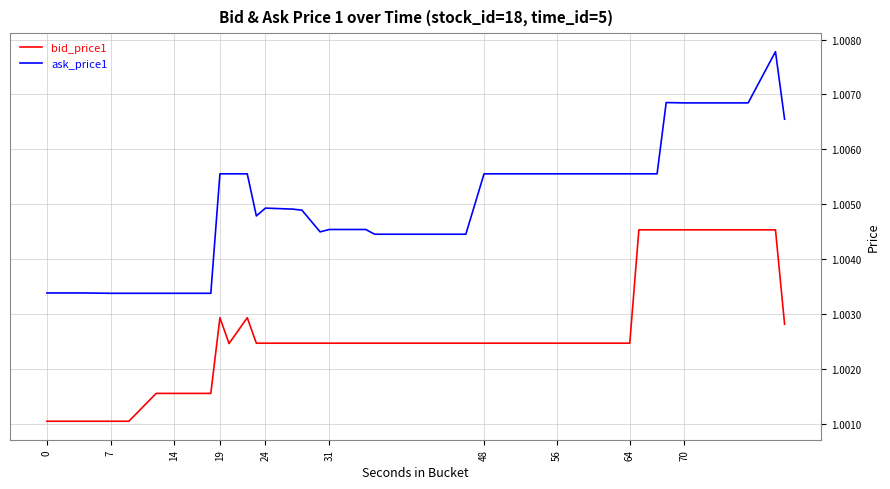

True or false: bid_price1 and ask_price1 intersect in this chart.

False